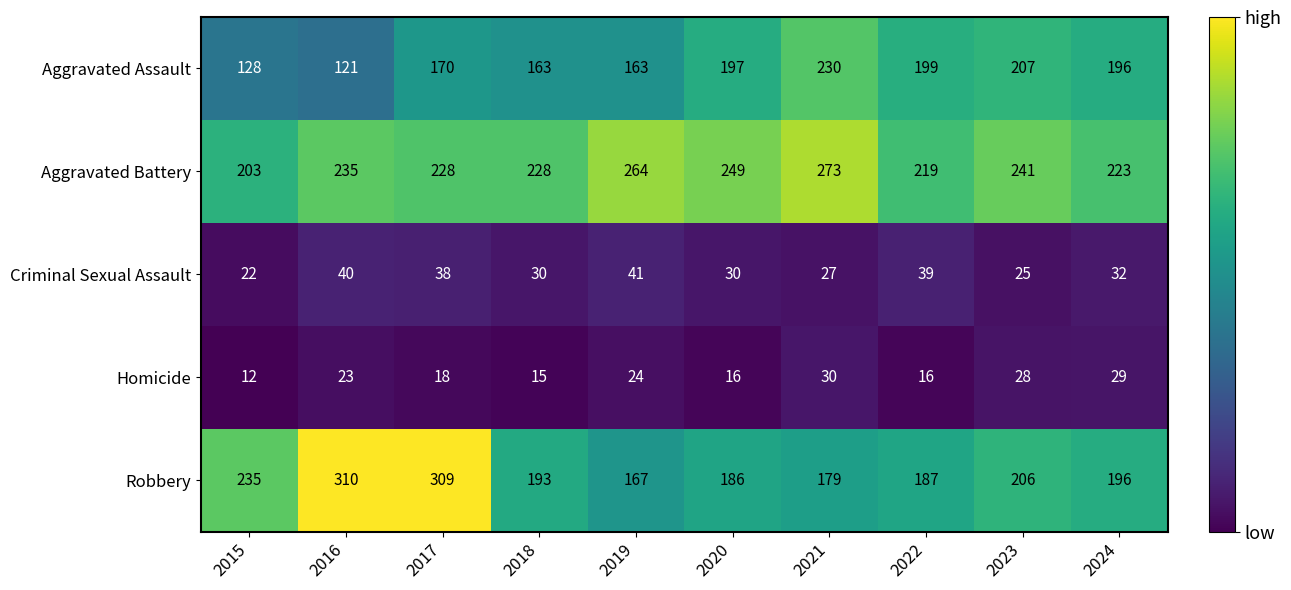

Read the Aggravated Assault value at 2024, to the nearest 5.

195